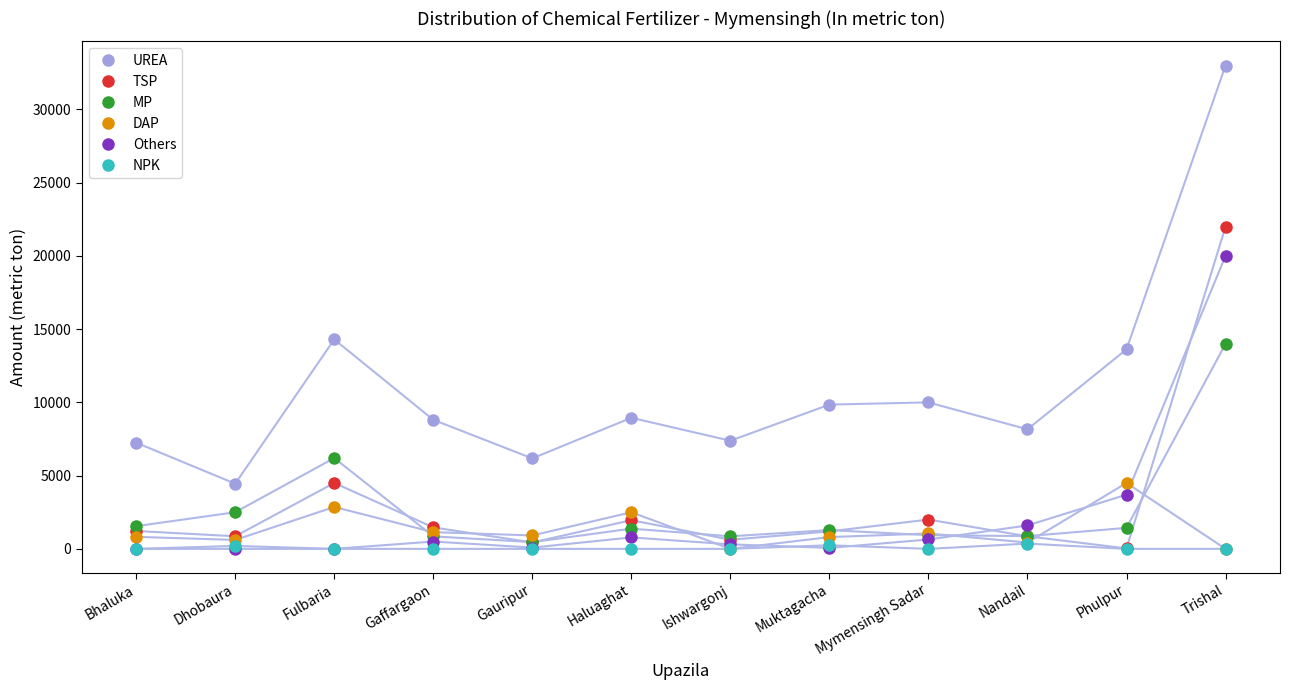

What position from the right is Trishal?

1